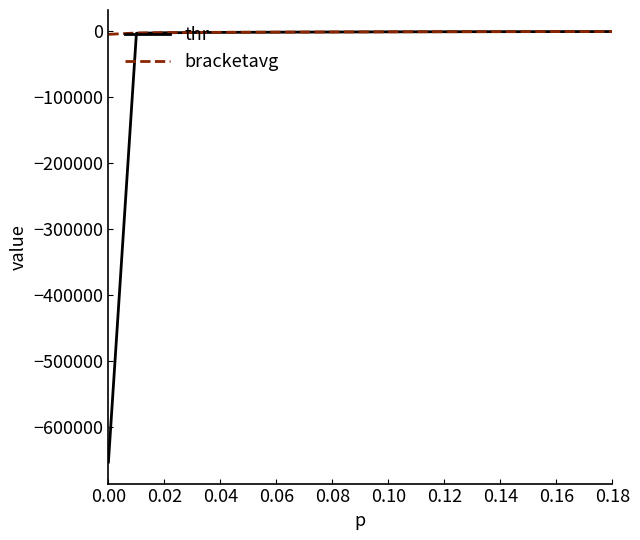

Which series has the largest range (max minus min)?

thr